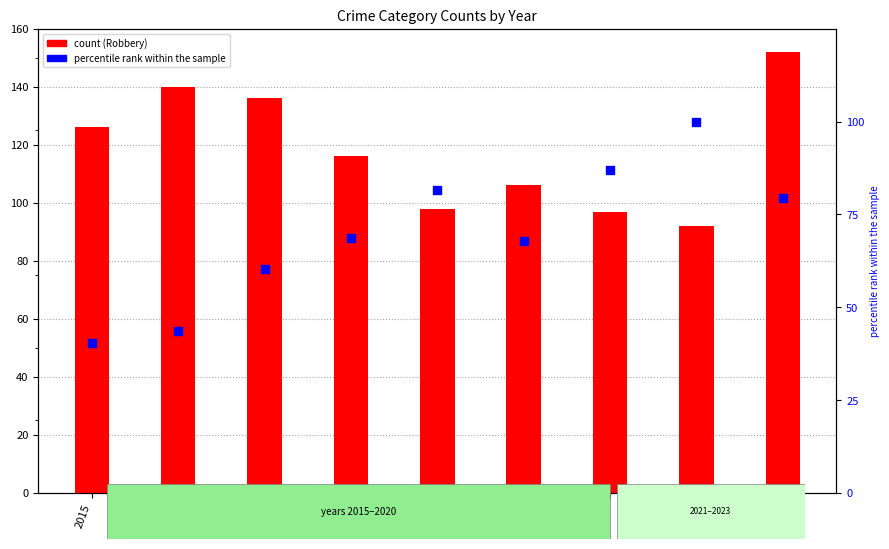

What is the total value across all series at 2015?

166.5